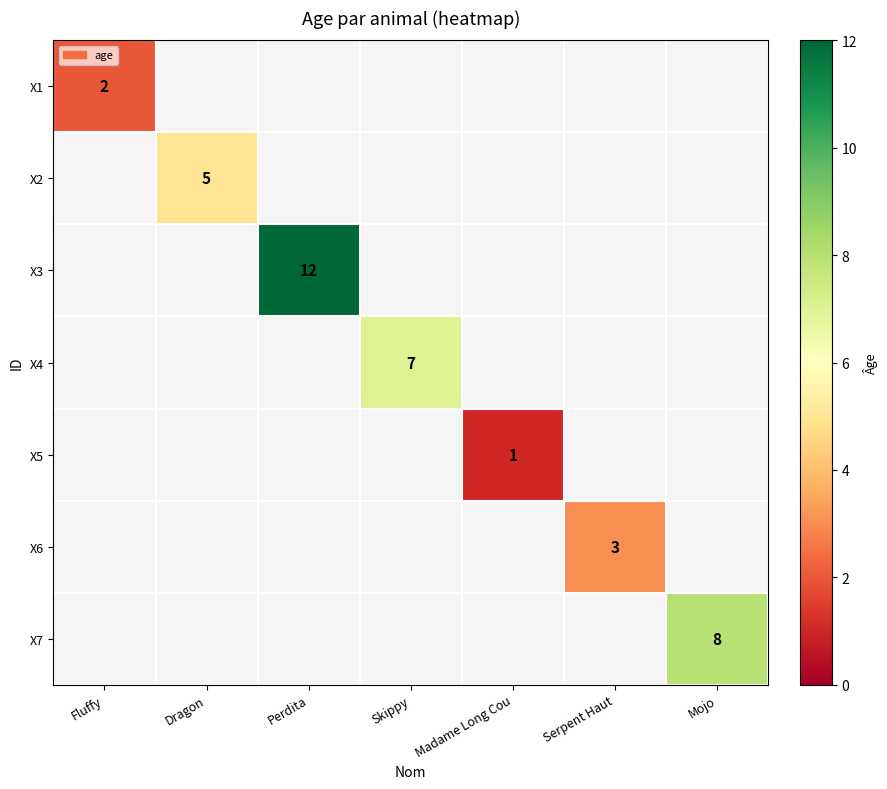

Is it true that X5 equals 0 at Madame Long Cou?

False